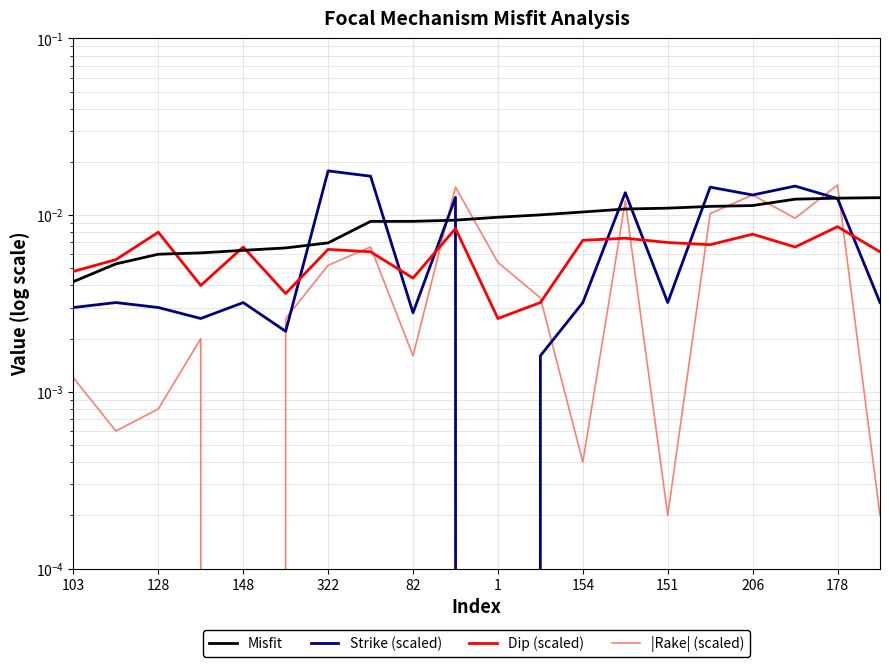

At which label does Misfit reach its minimum?

103